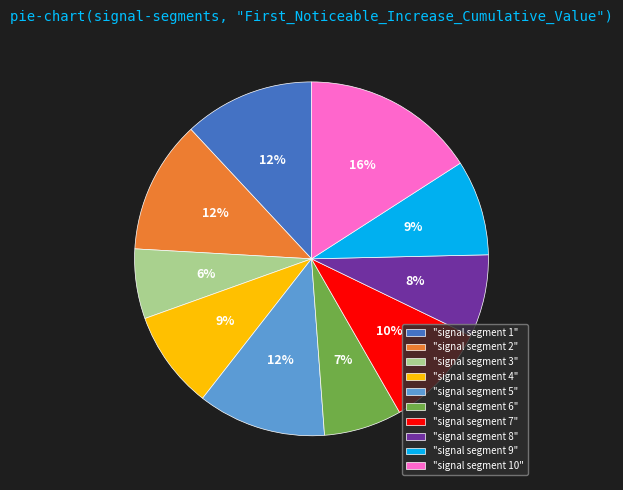

To the nearest percent, what is the difference between the largest and smallest slice percentages?

10%